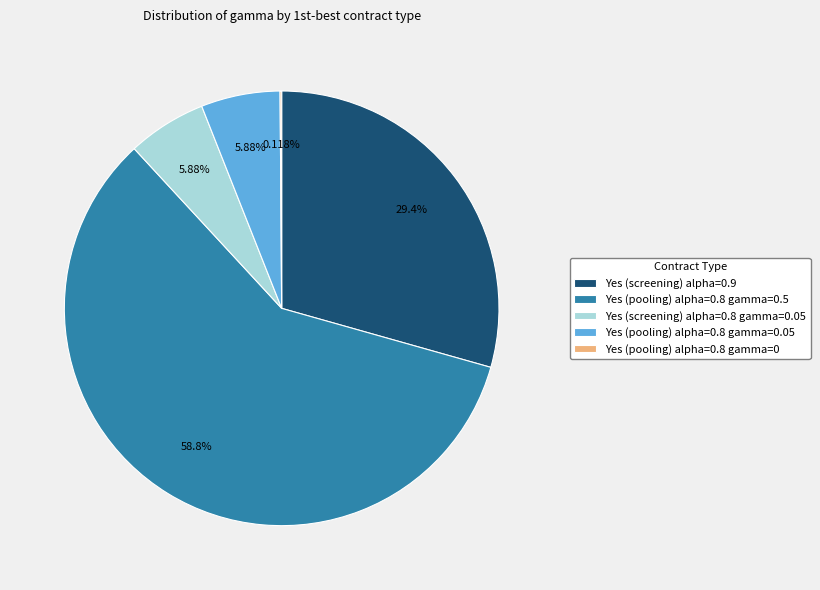

What percentage is the Yes (screening) alpha=0.9 slice, to the nearest percent?

29%